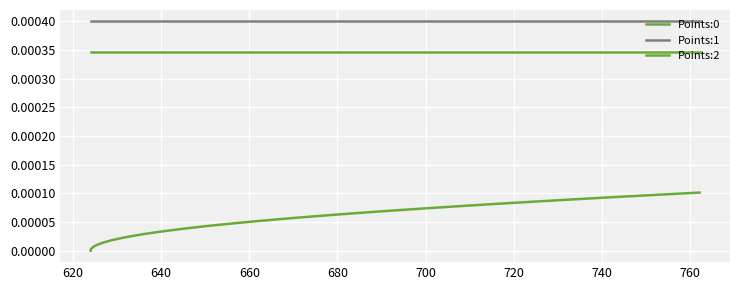

Does the chart display data point markers on the line(s)?

No